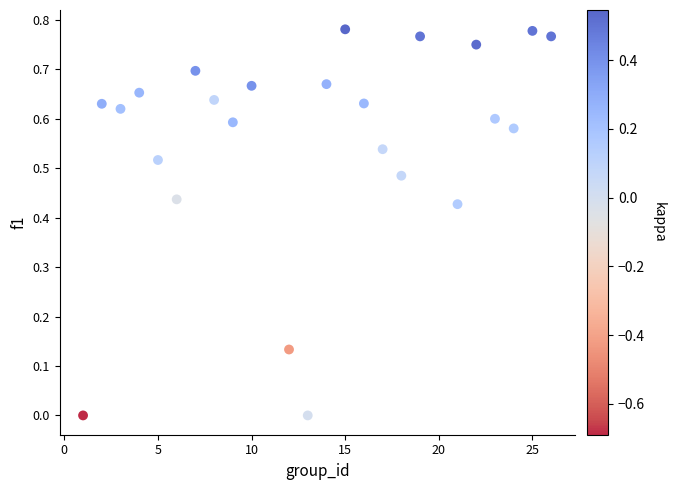

What is the range of X values (max minus min)?

25.0